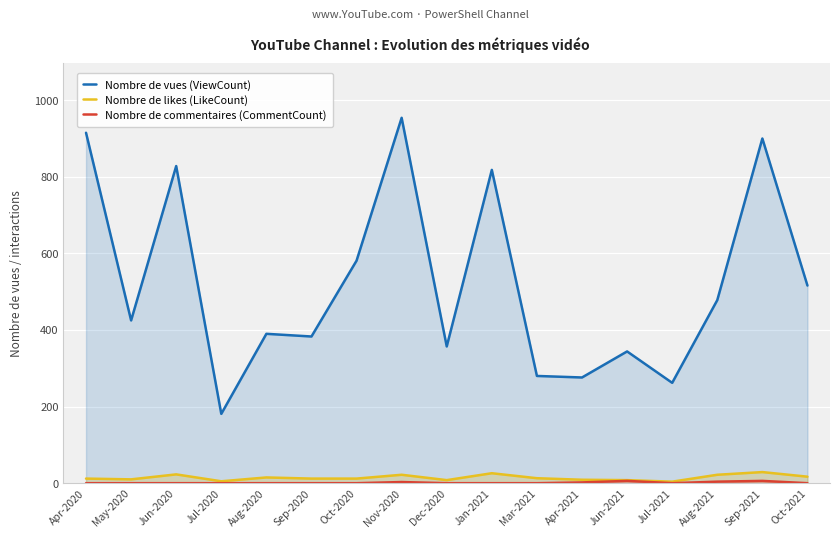

True or false: Nombre de likes (LikeCount) and Nombre de commentaires (CommentCount) intersect in this chart.

False